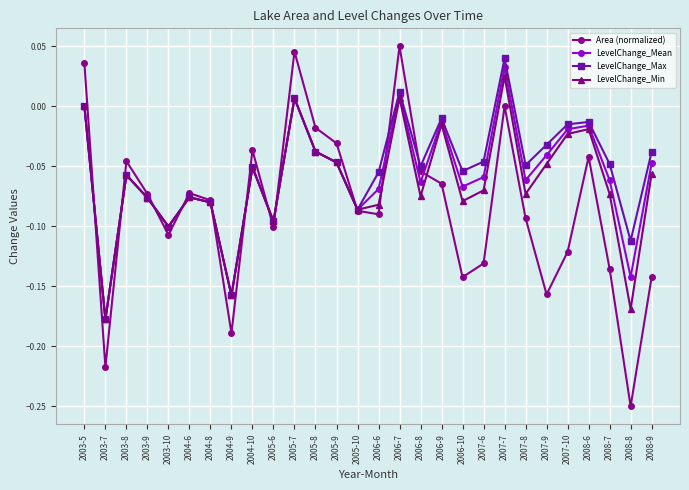

Rank the series by their average value, from lowest to highest.

Area (normalized), LevelChange_Min, LevelChange_Mean, LevelChange_Max